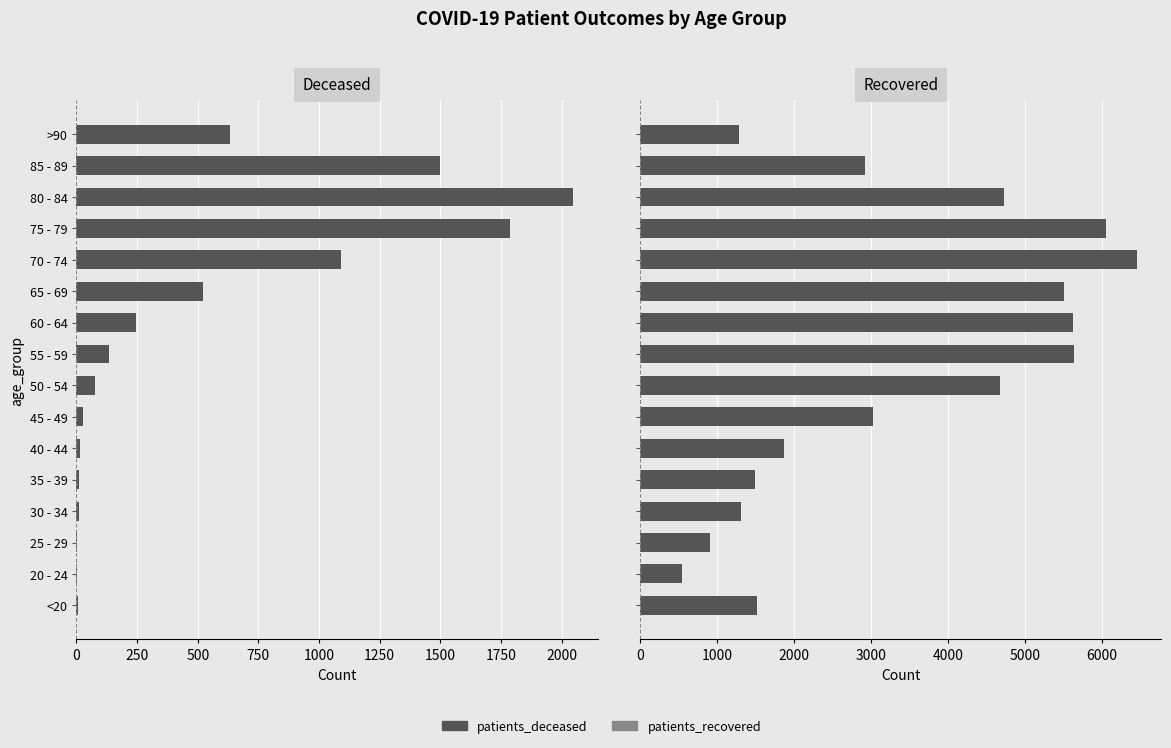

What is the difference between the highest and lowest values at 35 - 39?

1484